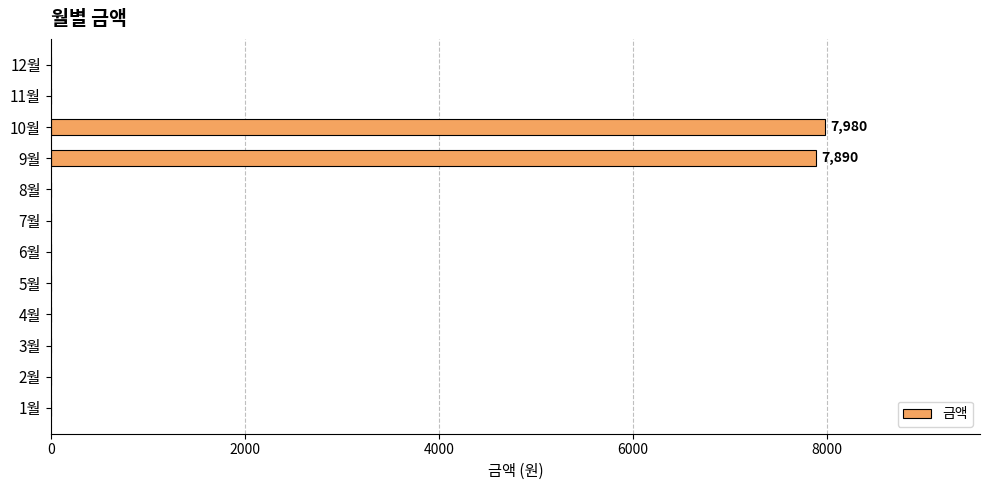

The value at 12월 is -2590. True or false?

False